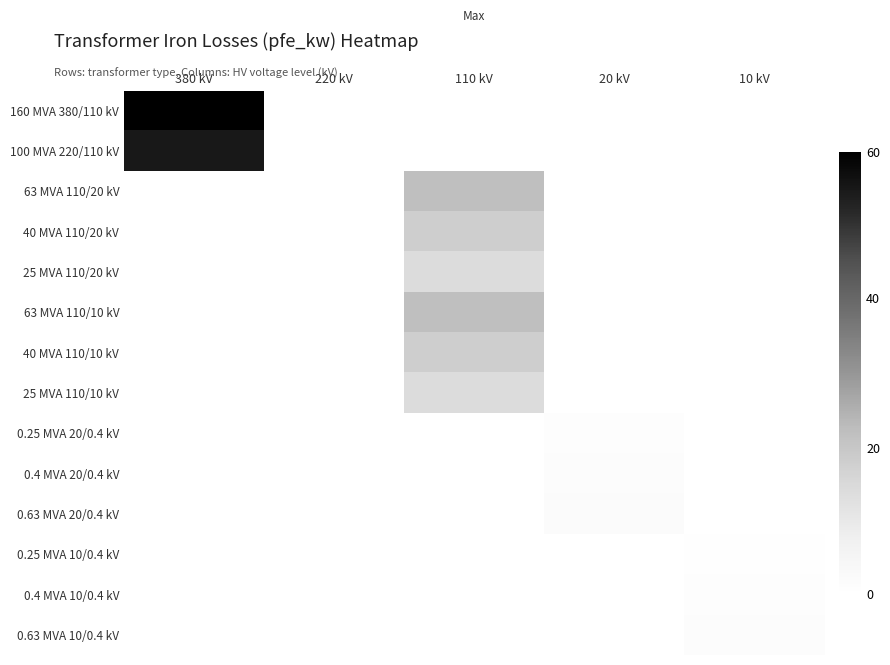

How many series are shown in this chart?

14